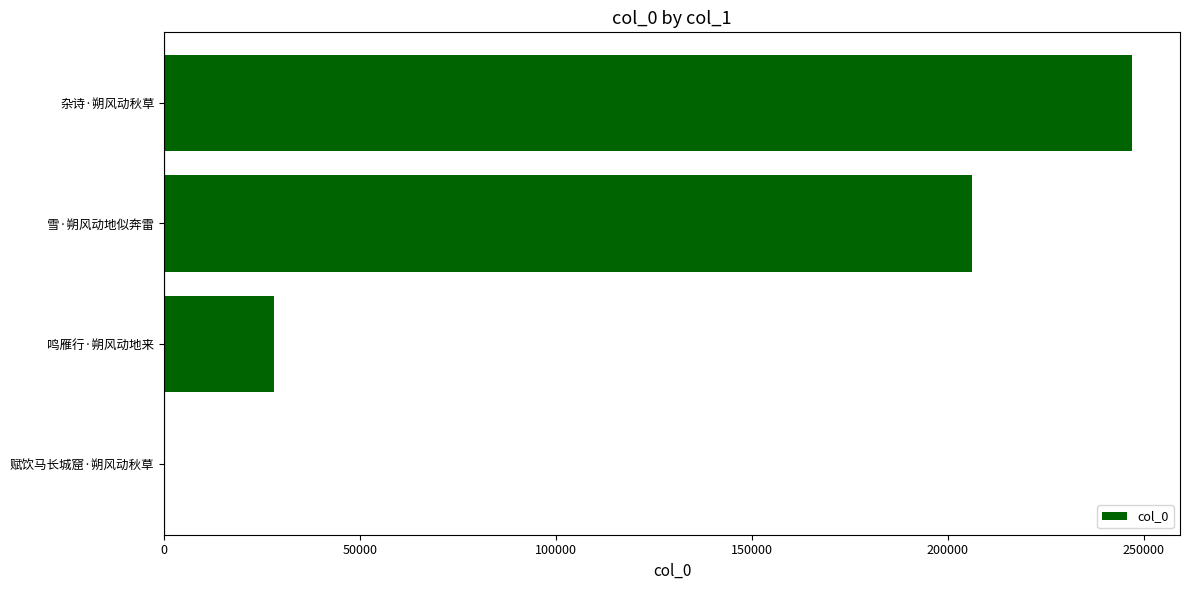

Where is the data nearest to the value 123561?

雪·朔风动地似奔雷